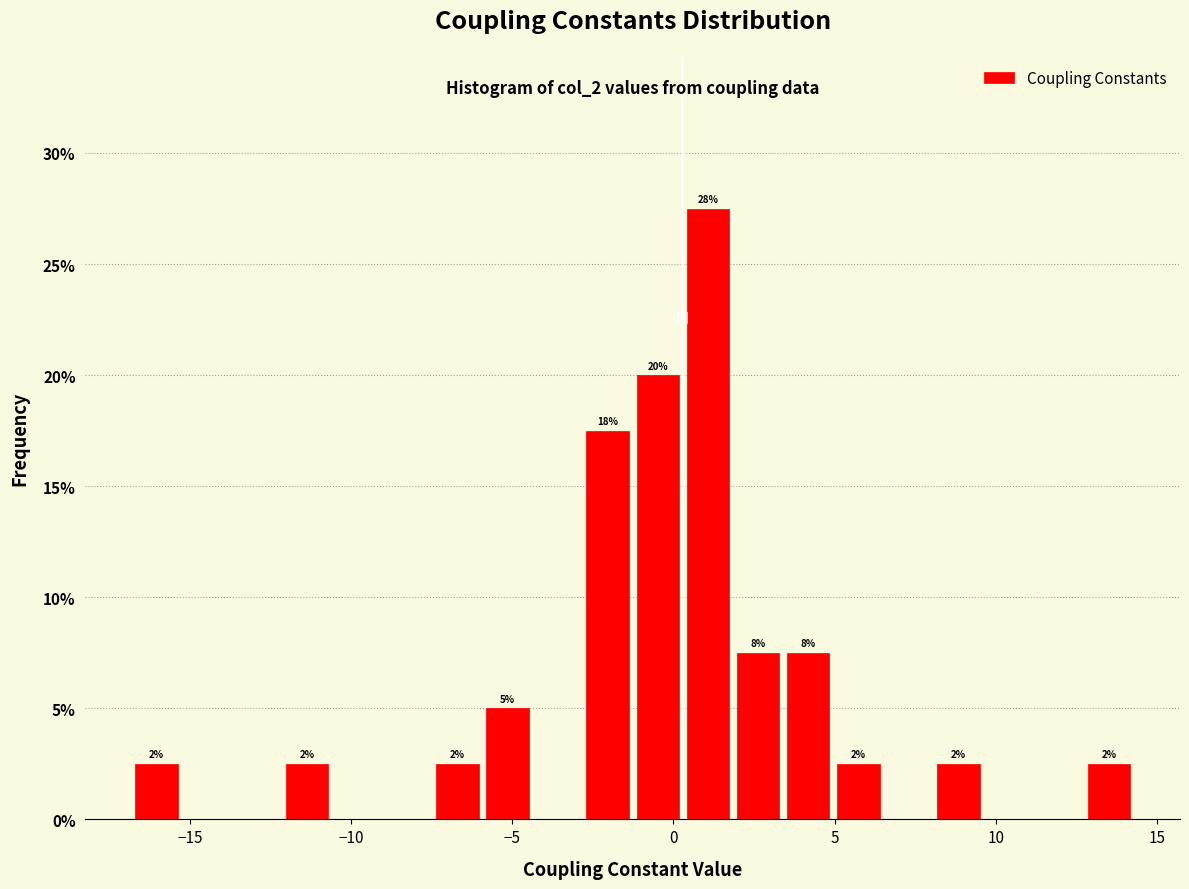

Around what value on the x-axis is the tallest bar? Give the approximate position of its centre, as read against the axis.

1.0